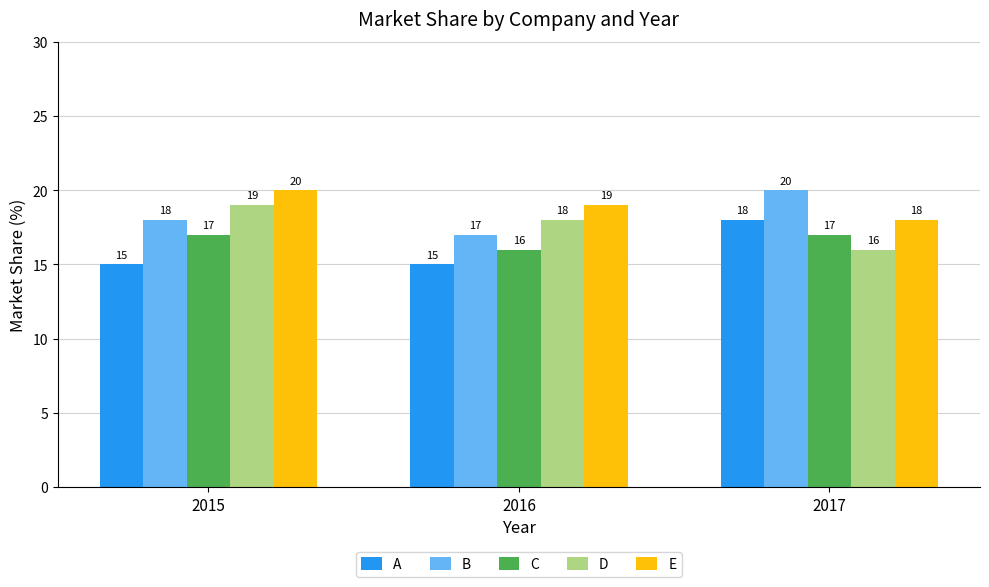

Which series has the largest total across all categories?

E